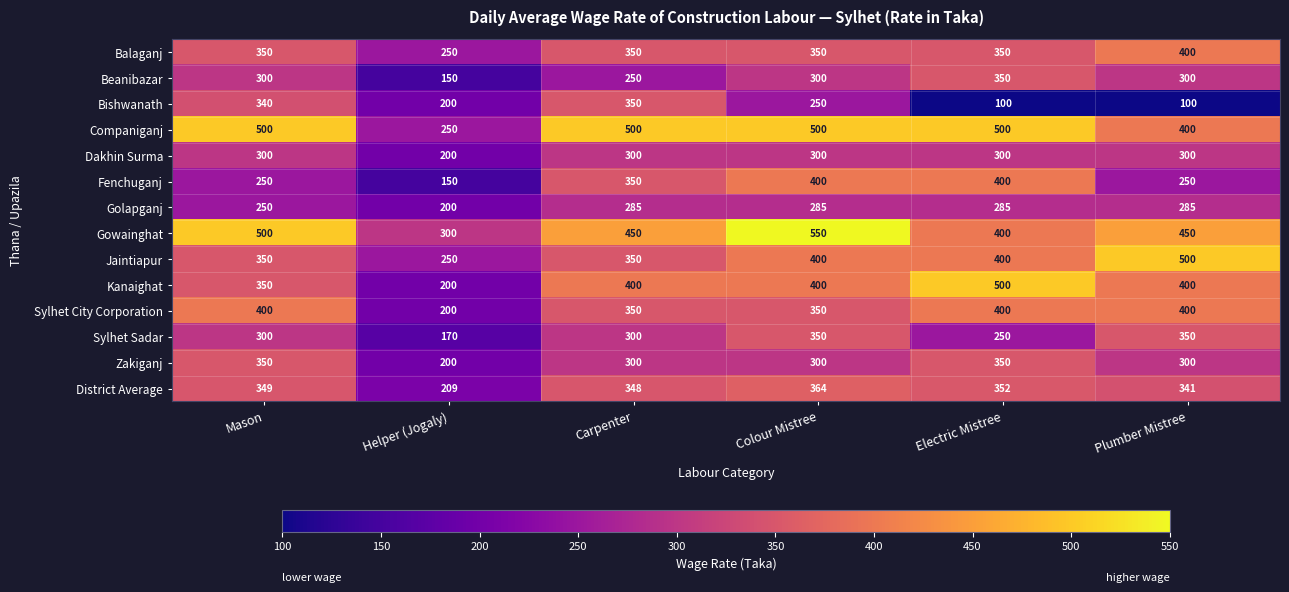

Which series has the largest range (max minus min)?

Kanaighat